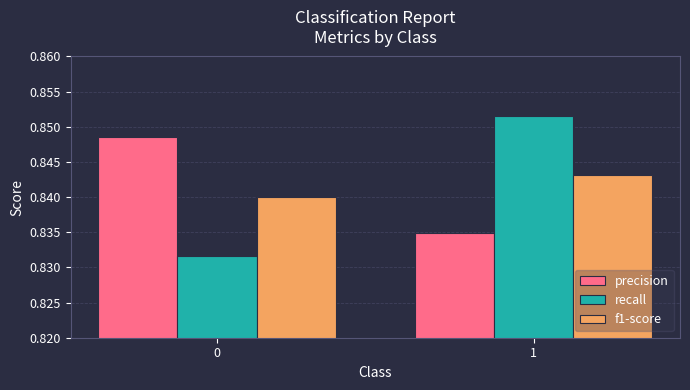

List the series in order of their peak value, highest first.

recall, precision, f1-score